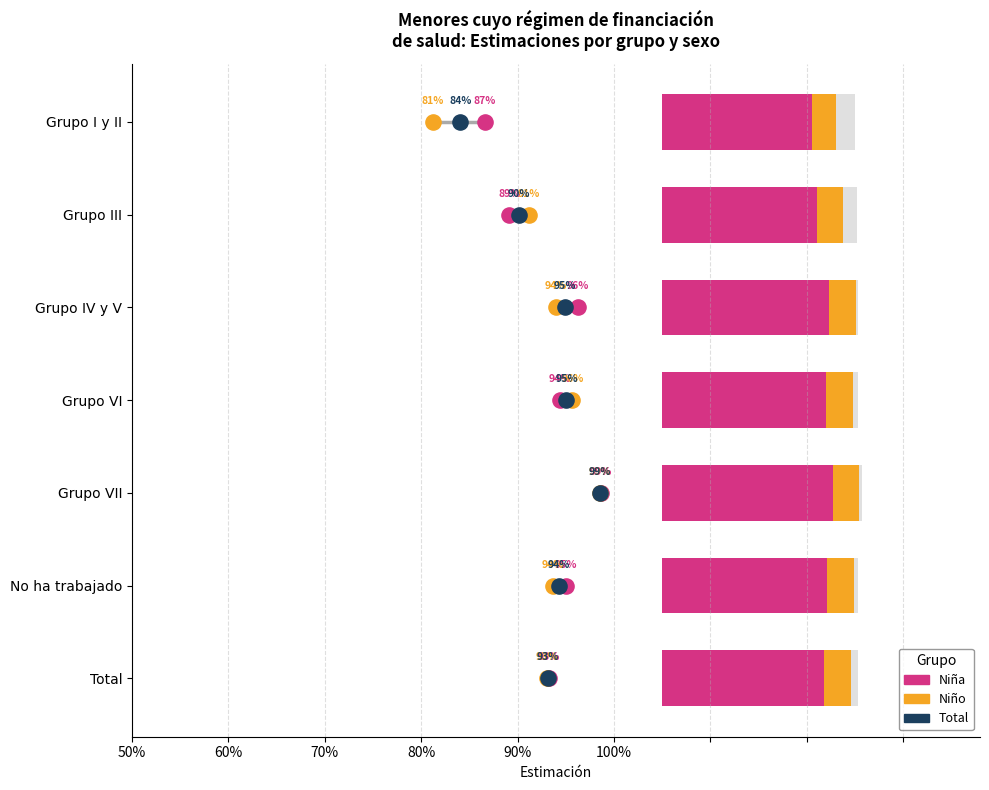

Is the value of Niño at 70% greater than the value of Niña at 60%?

Yes